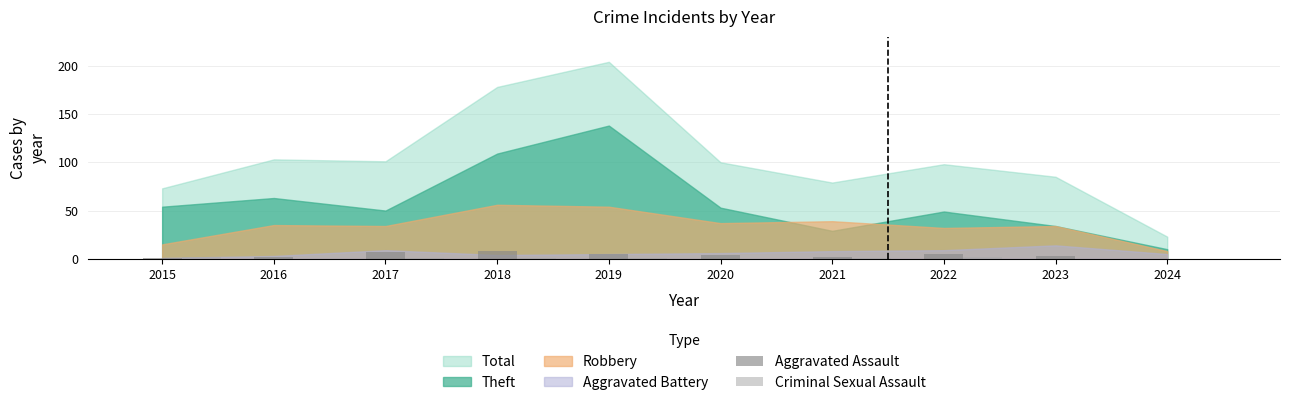

Rank the series by their maximum value, from lowest to highest.

Criminal Sexual Assault, Aggravated Assault